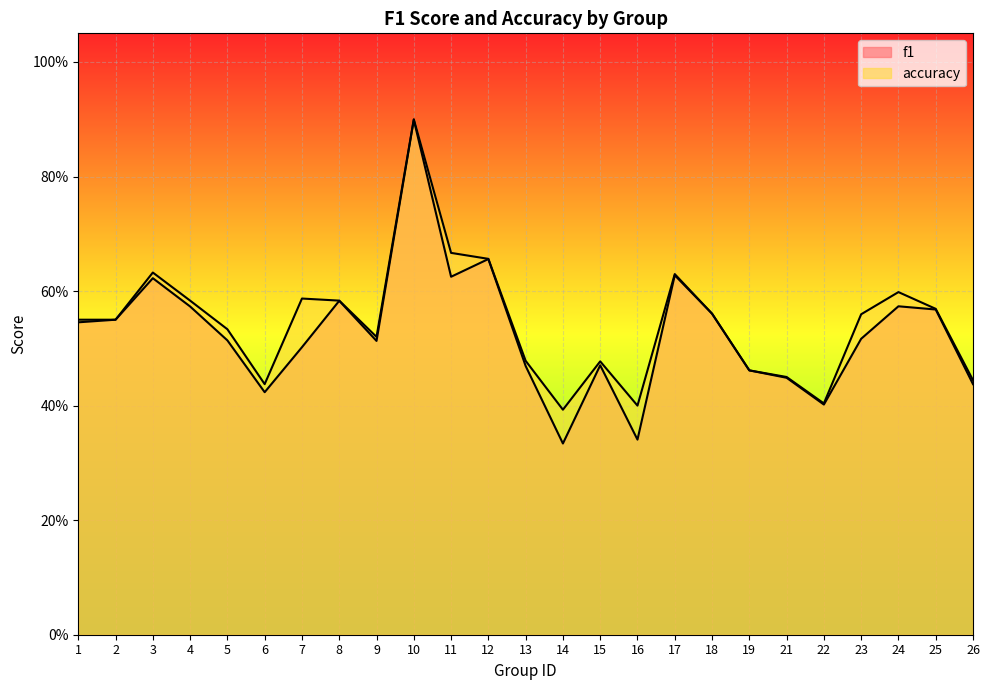

List the series in order of their overall mean, highest first.

accuracy, f1